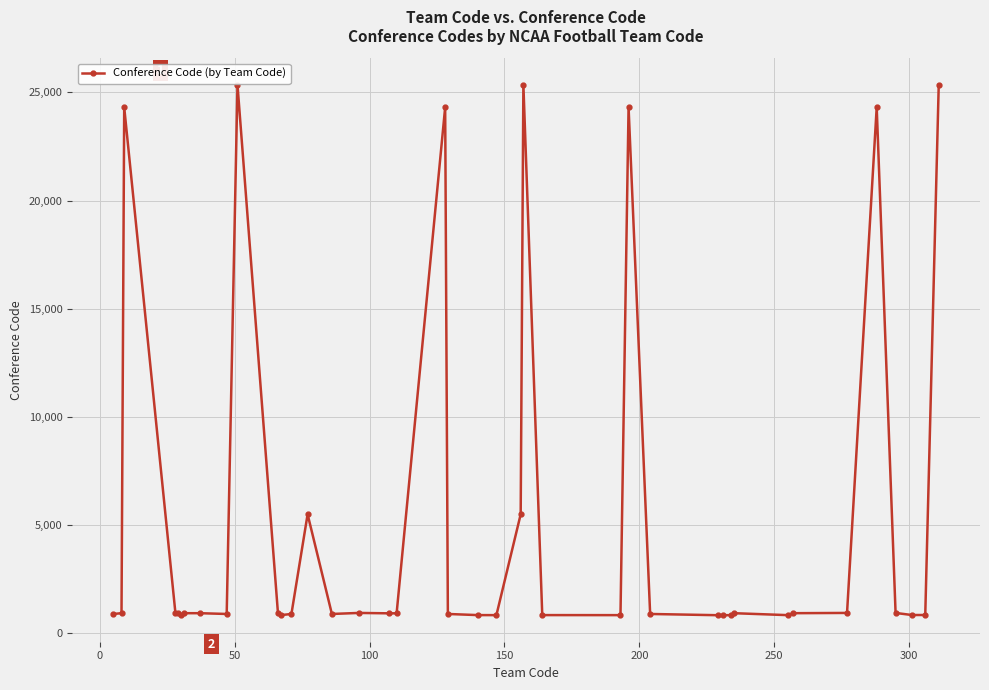

What is the smallest value displayed?

818